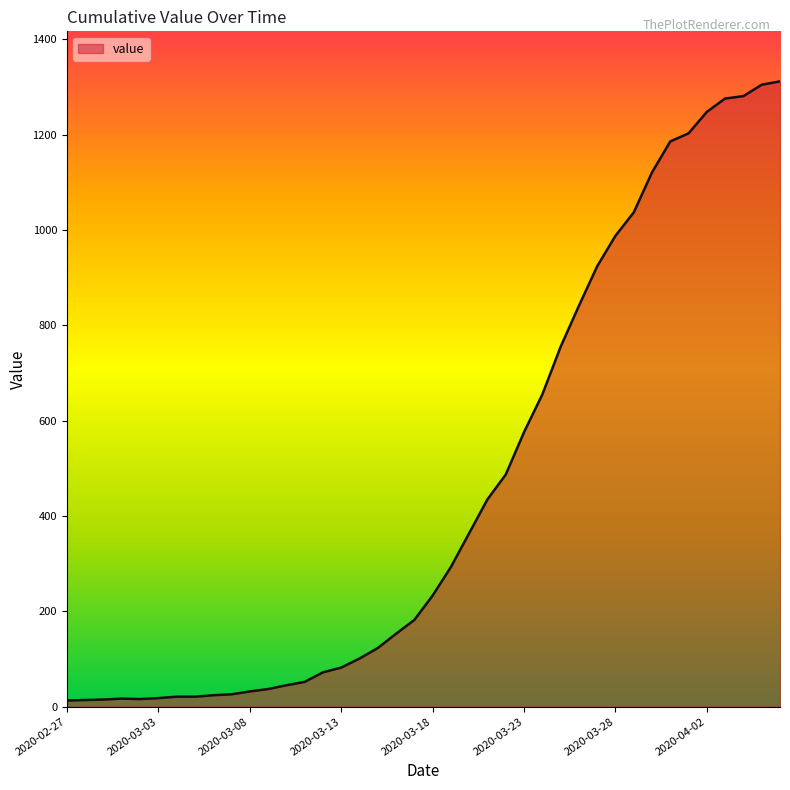

What is the greatest value displayed?

1312